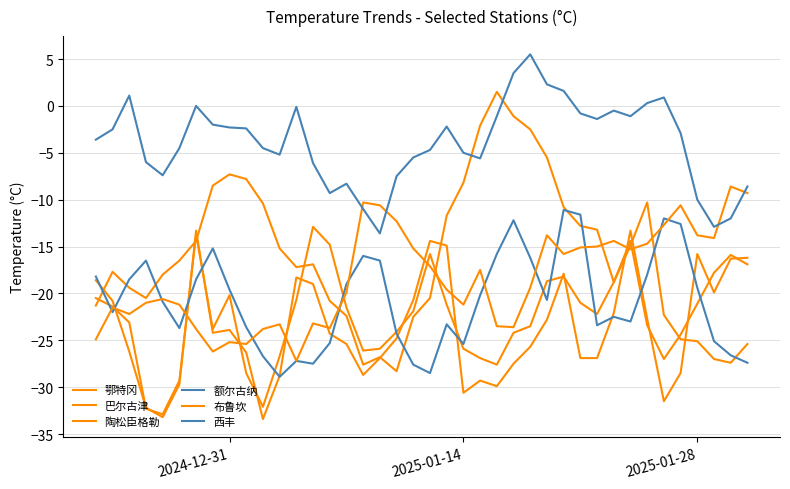

Does the chart display data point markers on the line(s)?

No